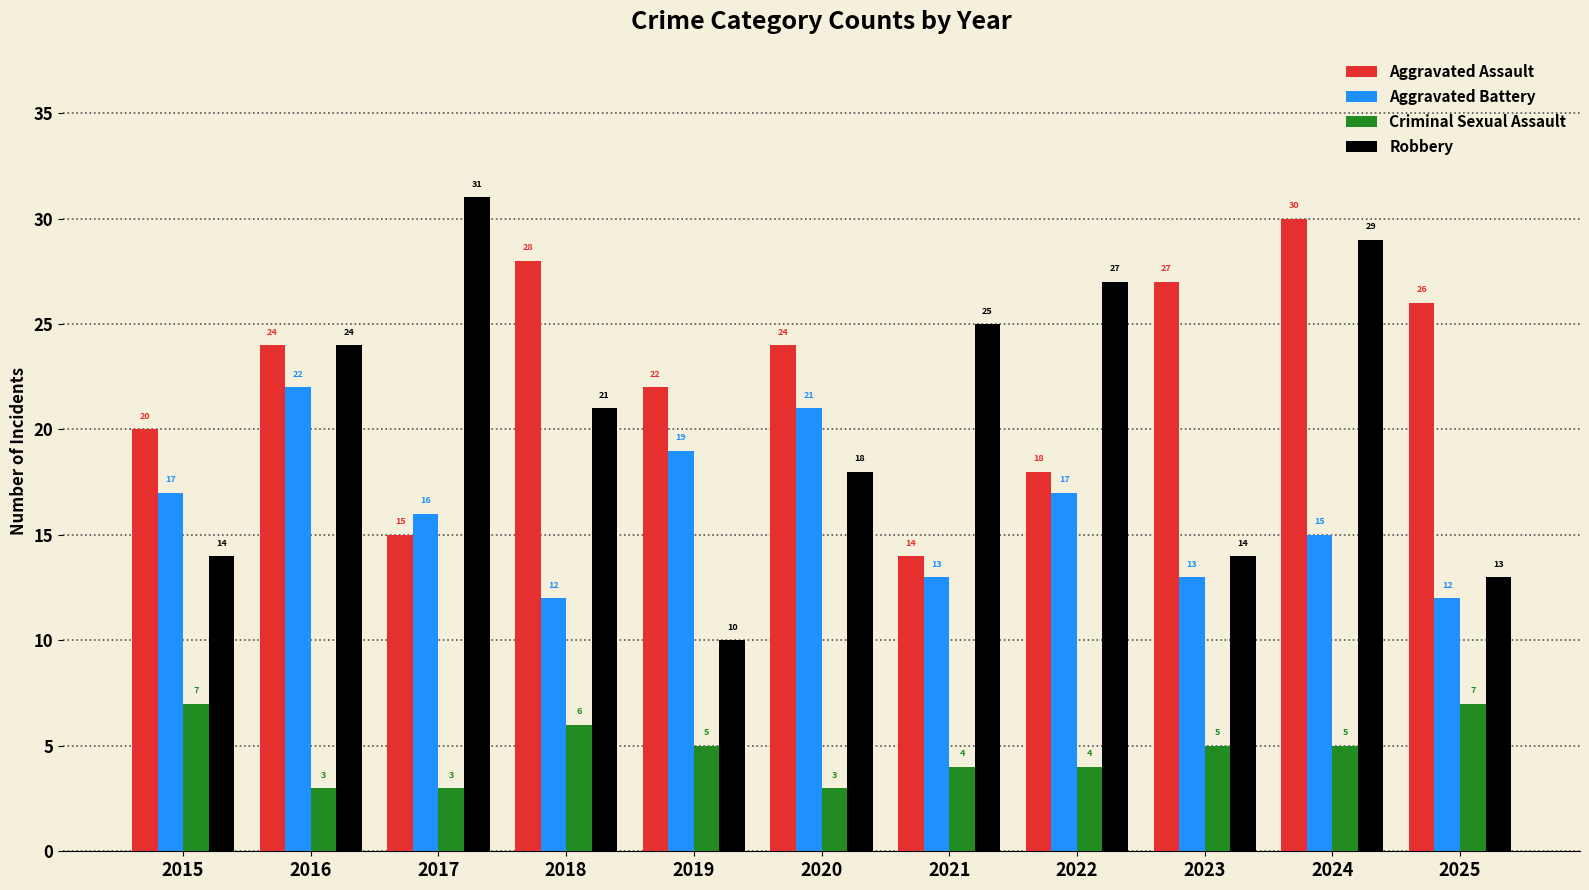

Between 2017 and 2025, which series saw the biggest shift?

Robbery